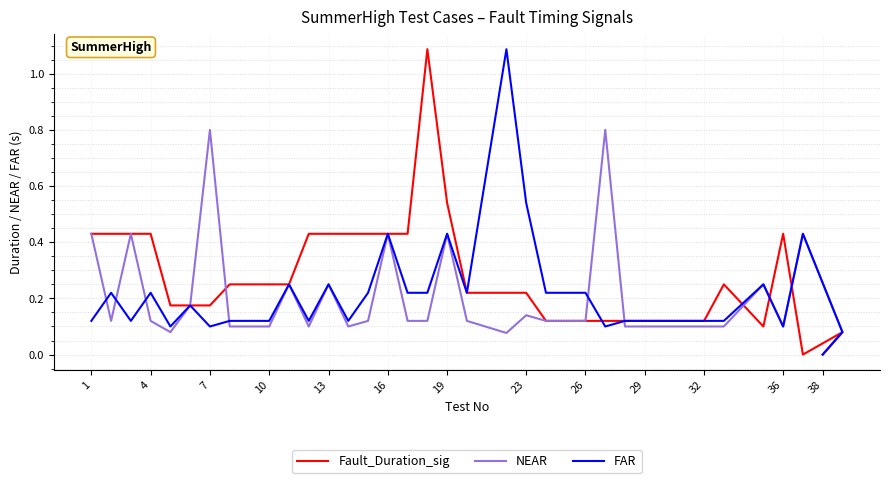

The NEAR series shows 0.2 at 13. True or false?

True